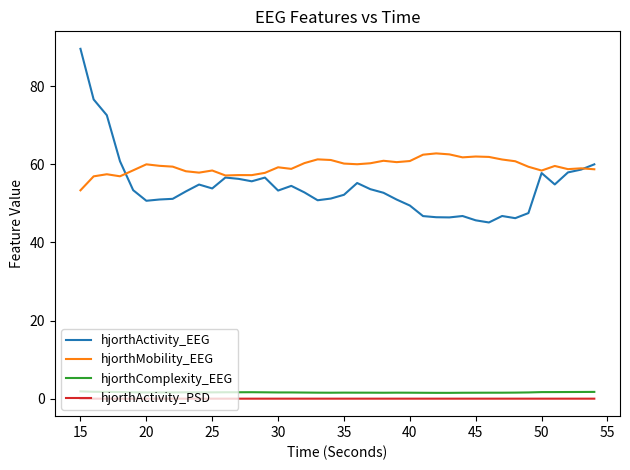

True or false: hjorthComplexity_EEG and hjorthActivity_EEG cross at least once.

False